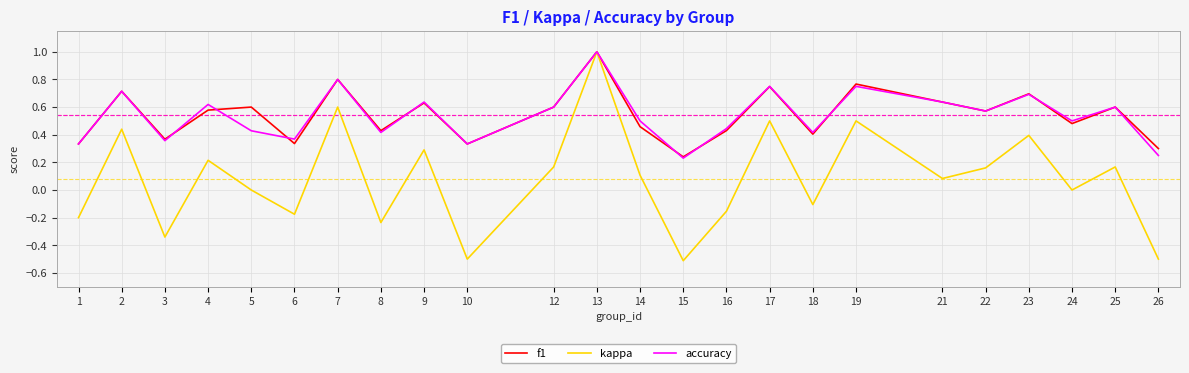

Which series changed the most between 2 and 16?

kappa